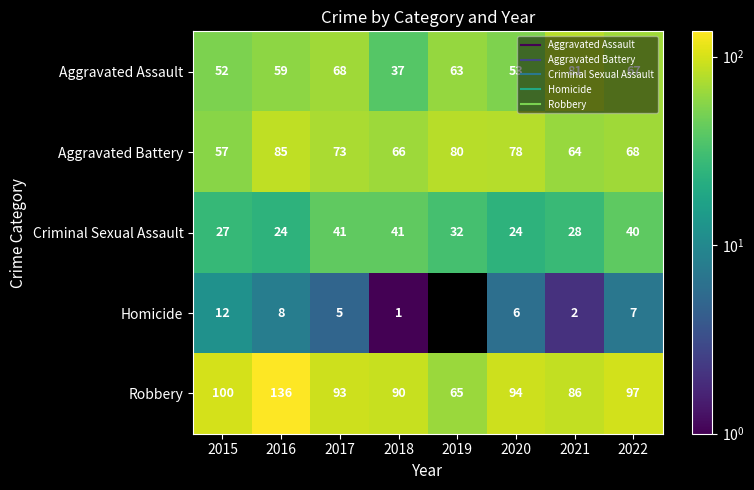

The value of Aggravated Battery at 2020 is 28.7. True or false?

False